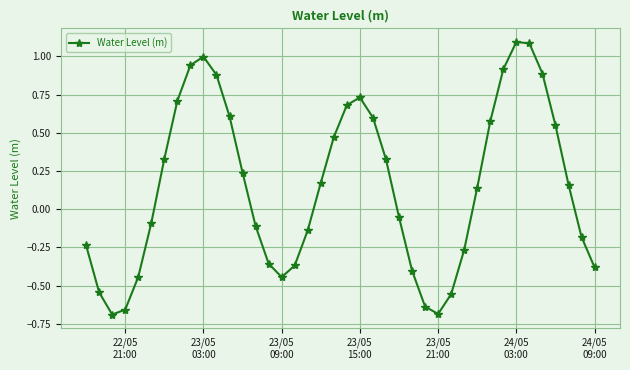

True or false: there are more than 2 points higher than both neighbors.

True